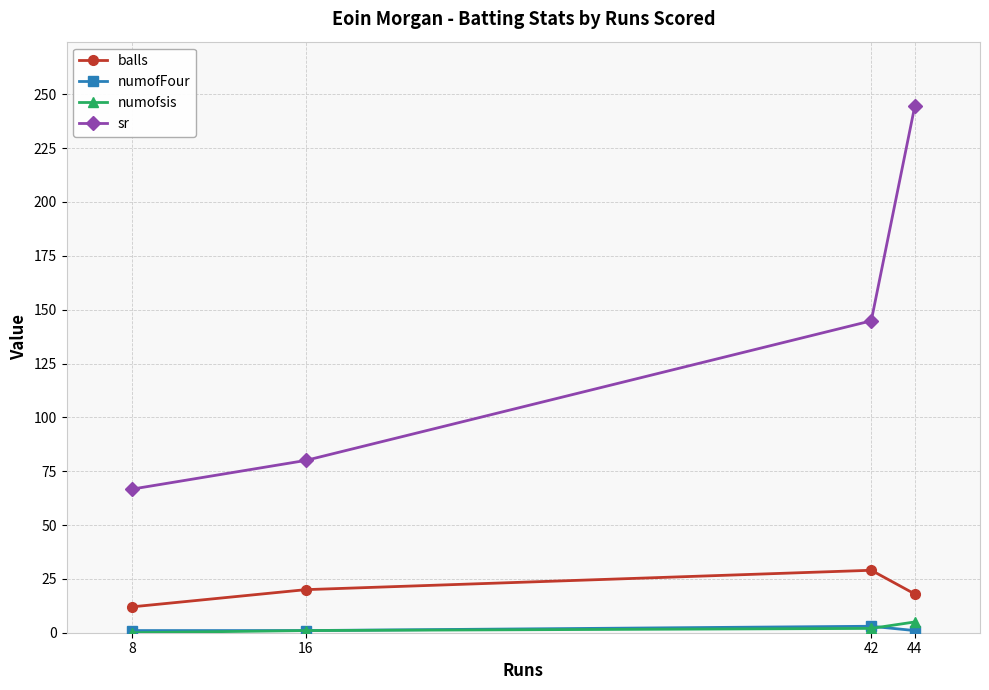

In numofFour, how many points are higher than both neighbors (excluding endpoints)?

1